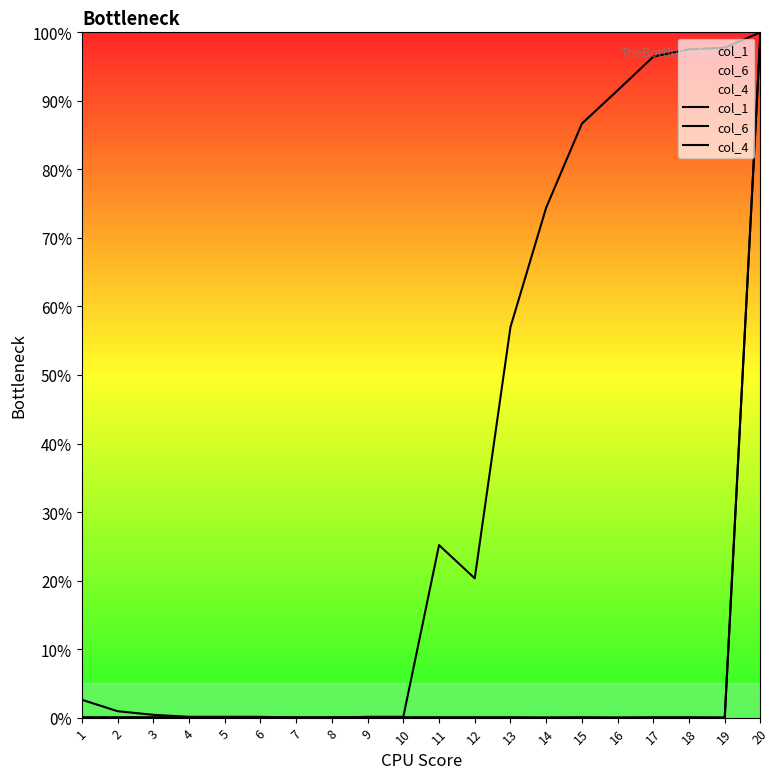

True or false: col_6 has a value of 0.4 at 2.

False